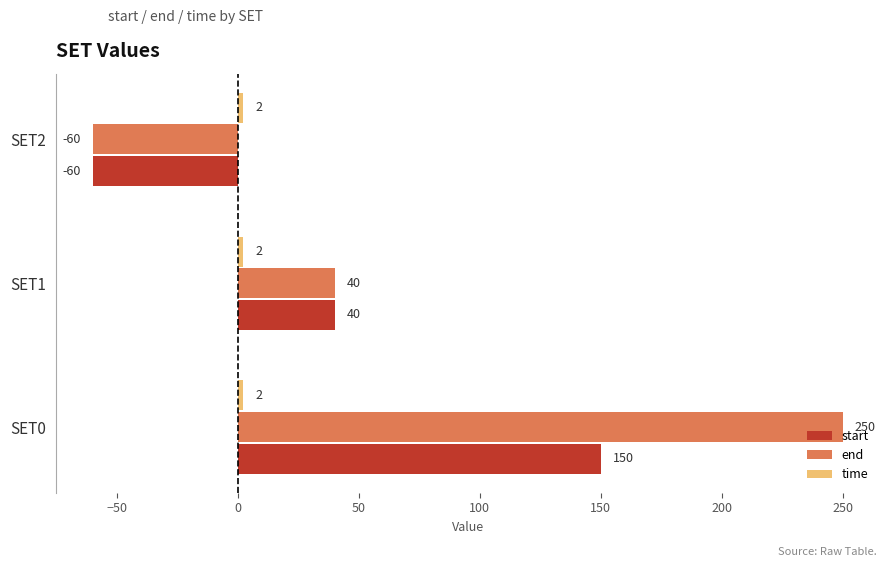

What is the approximate value of start at SET1, to the nearest 10?

40